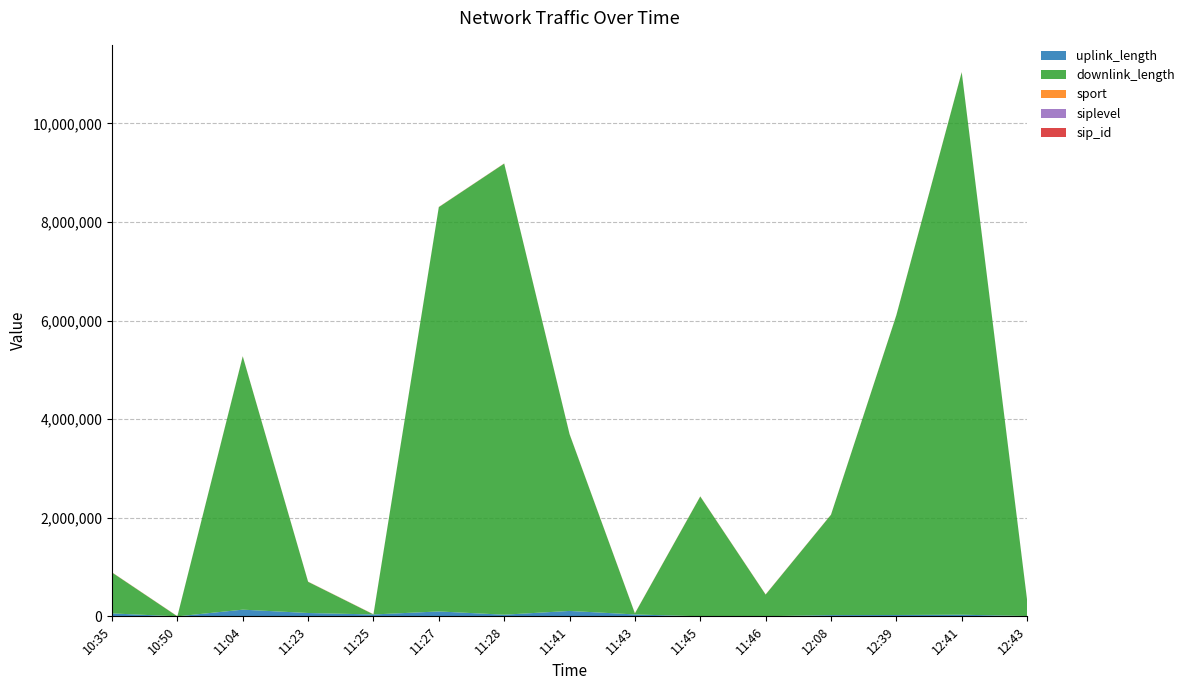

Reading right to left, list all the values displayed in this chart.

uplink_length: 12:43=6327	12:41=33247	12:39=27335	12:08=25102	11:46=2718	11:45=824	11:43=38638	11:41=109862	11:28=33431	11:27=99530	11:25=38273	11:23=67931	11:04=135681	10:50=175	10:35=59545
downlink_length: 12:43=326185	12:41=11005443	12:39=6081454	12:08=2035692	11:46=439090	11:45=2430796	11:43=20995	11:41=3586915	11:28=9151893	11:27=8203277	11:25=1294	11:23=632507	11:04=5139179	10:50=197	10:35=829622
sport: 12:43=2548	12:41=2557	12:39=2510	12:08=1865	11:46=2415	11:45=2359	11:43=2302	11:41=2319	11:28=2018	11:27=2053	11:25=2147	11:23=2138	11:04=2228	10:50=1849	10:35=2399
siplevel: 12:43=3	12:41=3	12:39=3	12:08=3	11:46=3	11:45=3	11:43=3	11:41=3	11:28=3	11:27=3	11:25=3	11:23=3	11:04=3	10:50=3	10:35=3
sip_id: 12:43=1499	12:41=1499	12:39=1499	12:08=1499	11:46=1499	11:45=1499	11:43=1499	11:41=1499	11:28=1499	11:27=1499	11:25=1499	11:23=1499	11:04=1499	10:50=1499	10:35=1499